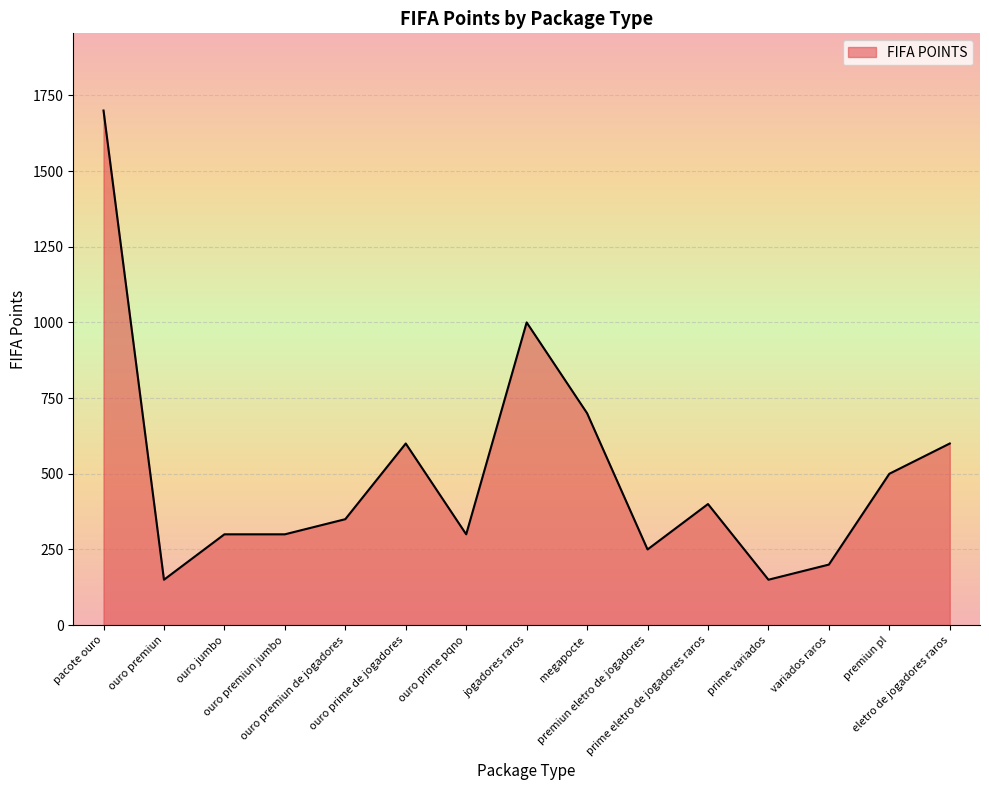

Read the value at jogadores raros, to the nearest 50.

1000